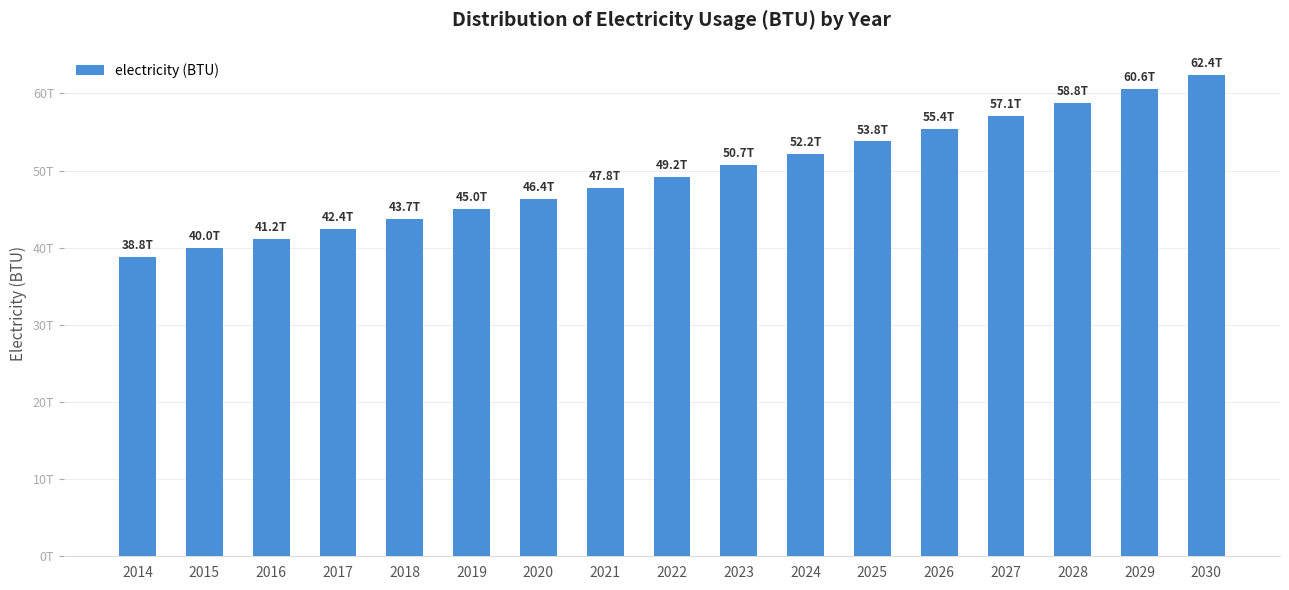

What is the average value?

49725845431001.9